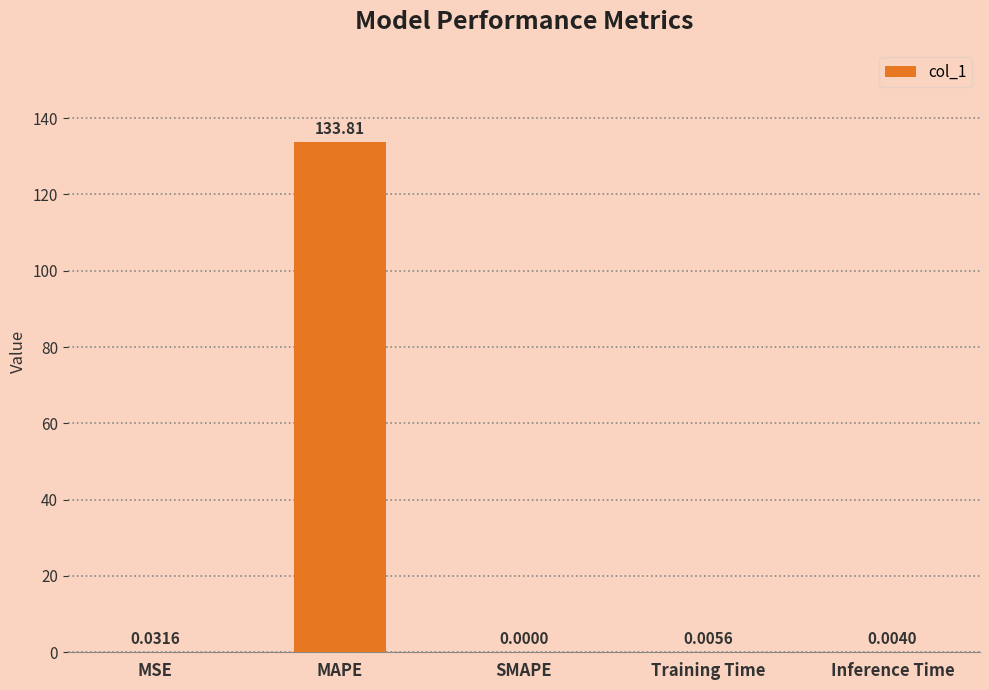

What is the average value?

26.8